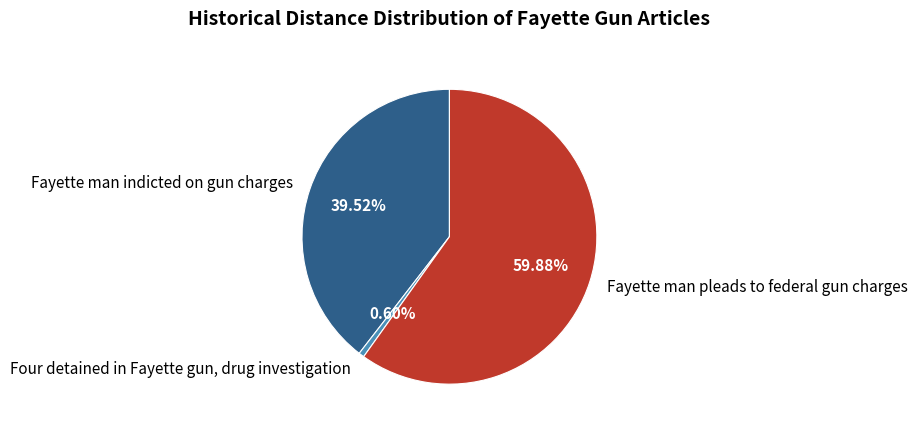

To the nearest percent, what is the average slice percentage?

33%